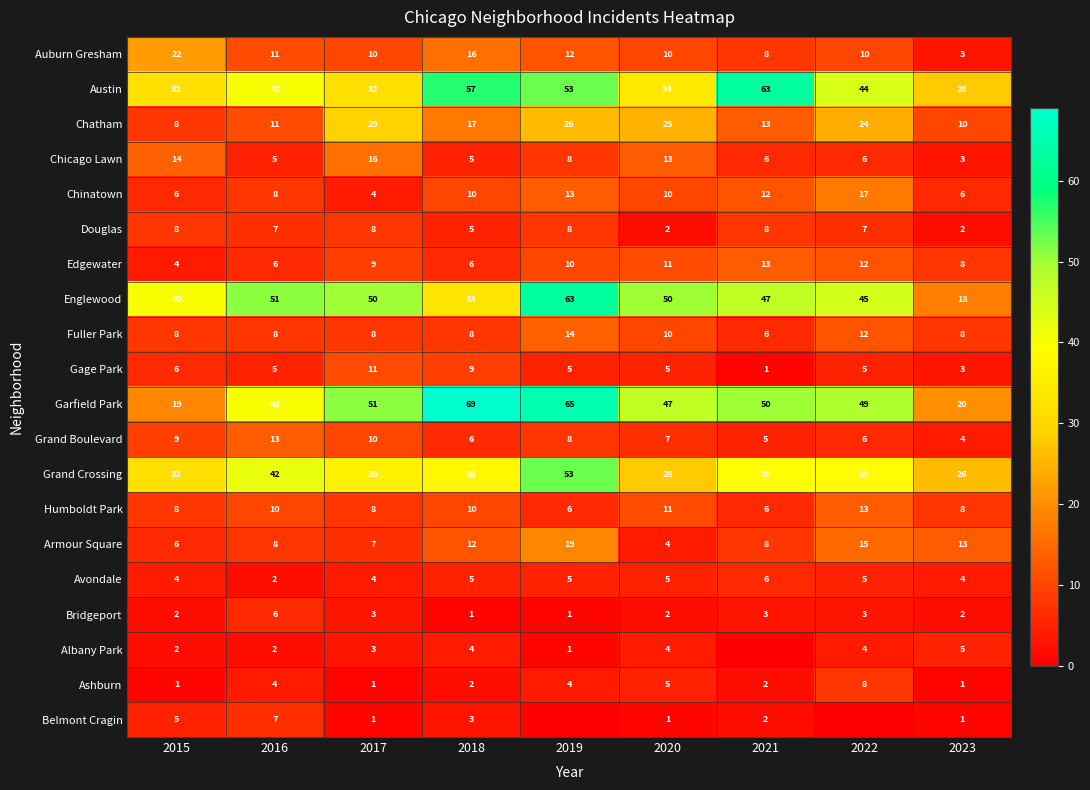

At which label does Grand Boulevard first exceed 7?

2015